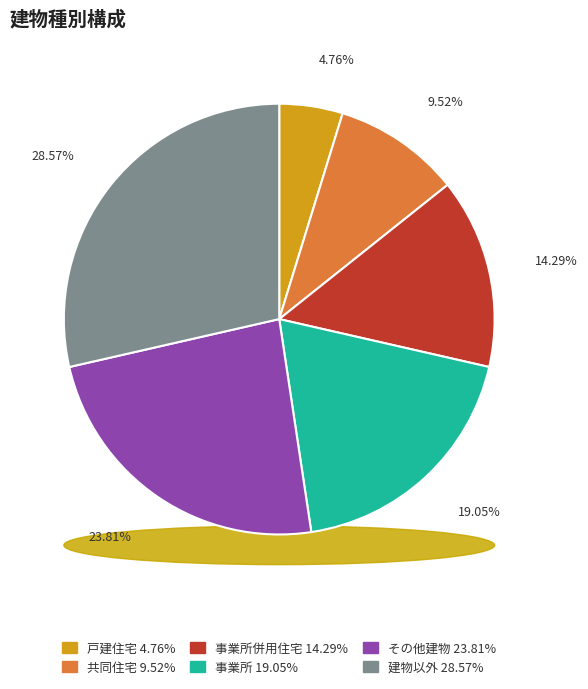

Which has a higher value, 事業所 or 共同住宅?

事業所